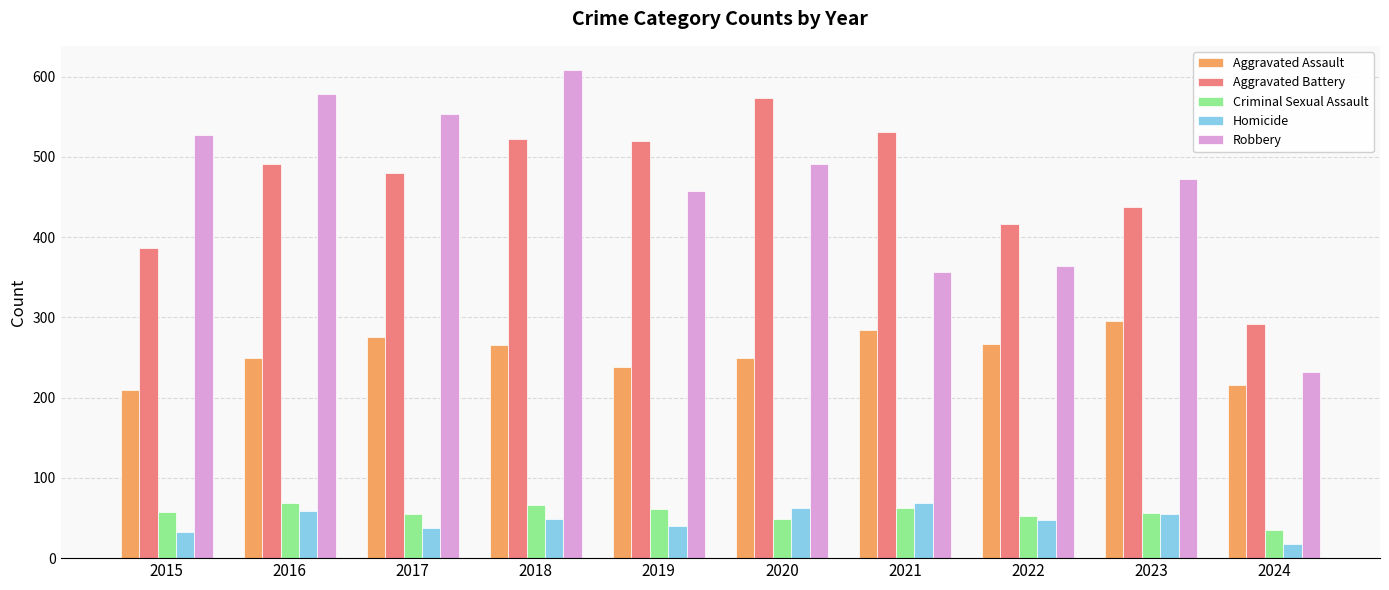

What is the average value of the Aggravated Battery series?

465